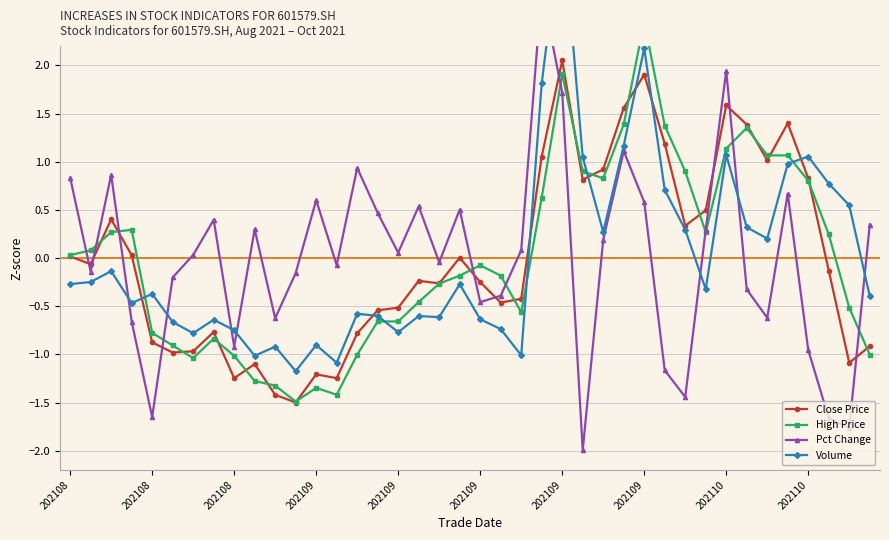

The value of High Price at 202109 is -0.5. True or false?

False